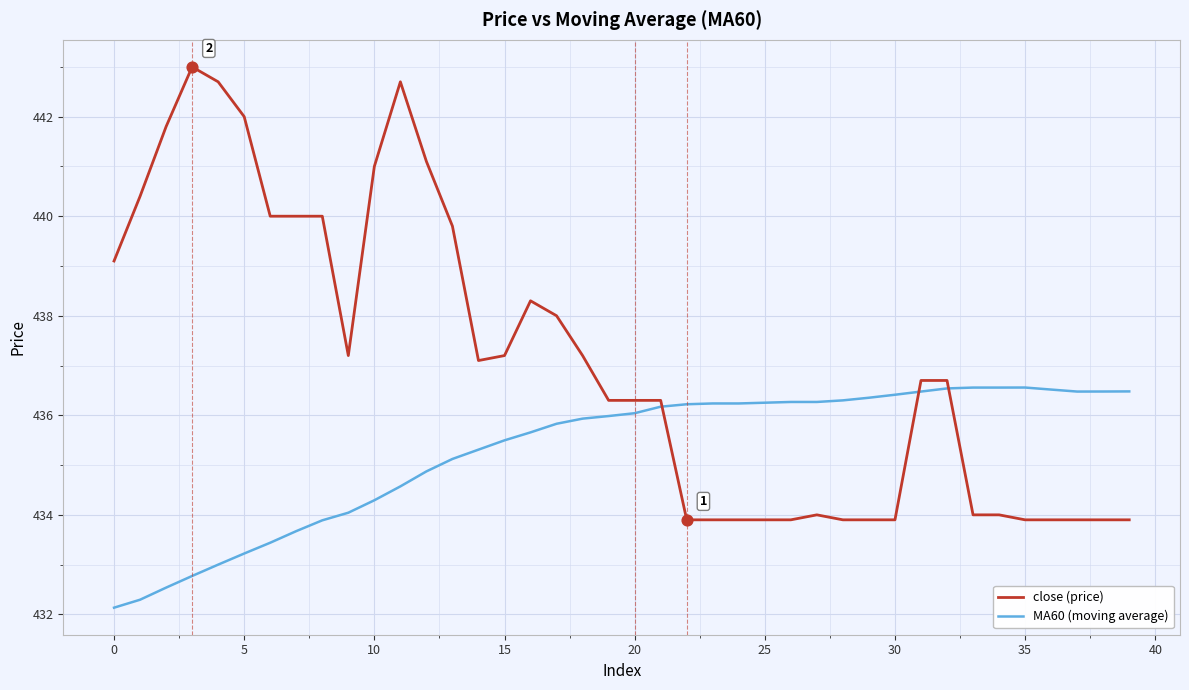

What are all the series names shown in the legend?

close (price), MA60 (moving average)